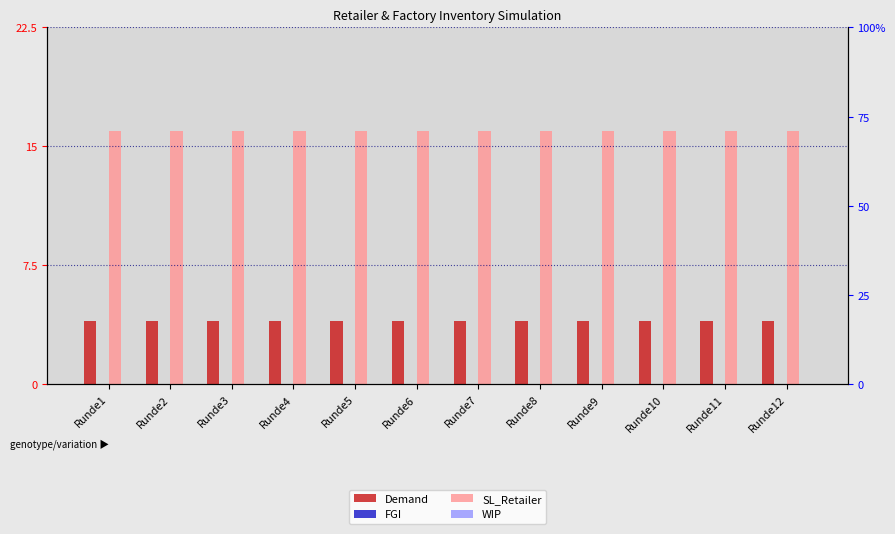

Which series has the largest range (max minus min)?

Demand